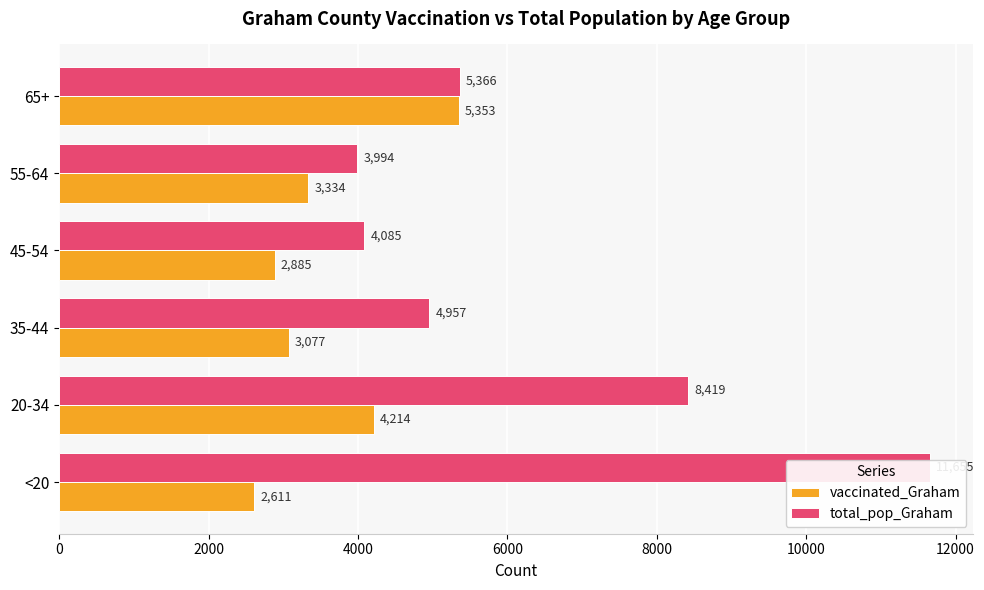

Does the chart contain stacked bars?

No